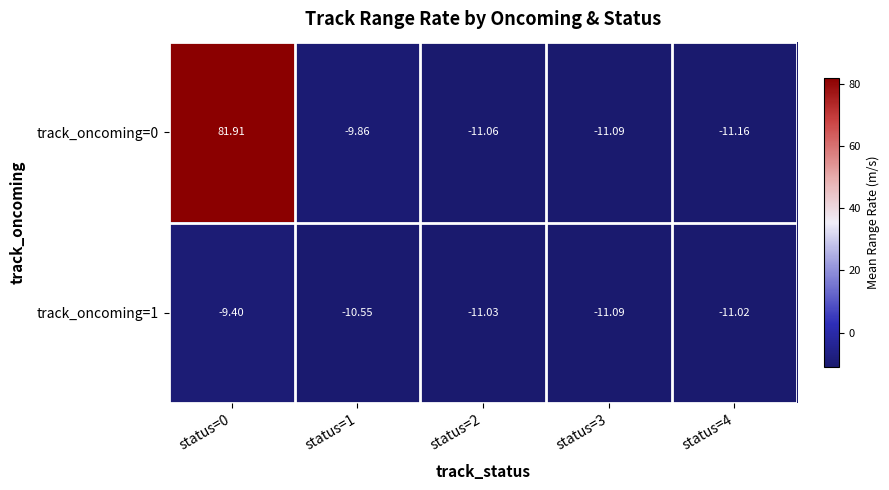

Is the value of track_oncoming=1 at status=4 greater than the value of track_oncoming=0 at status=0?

No